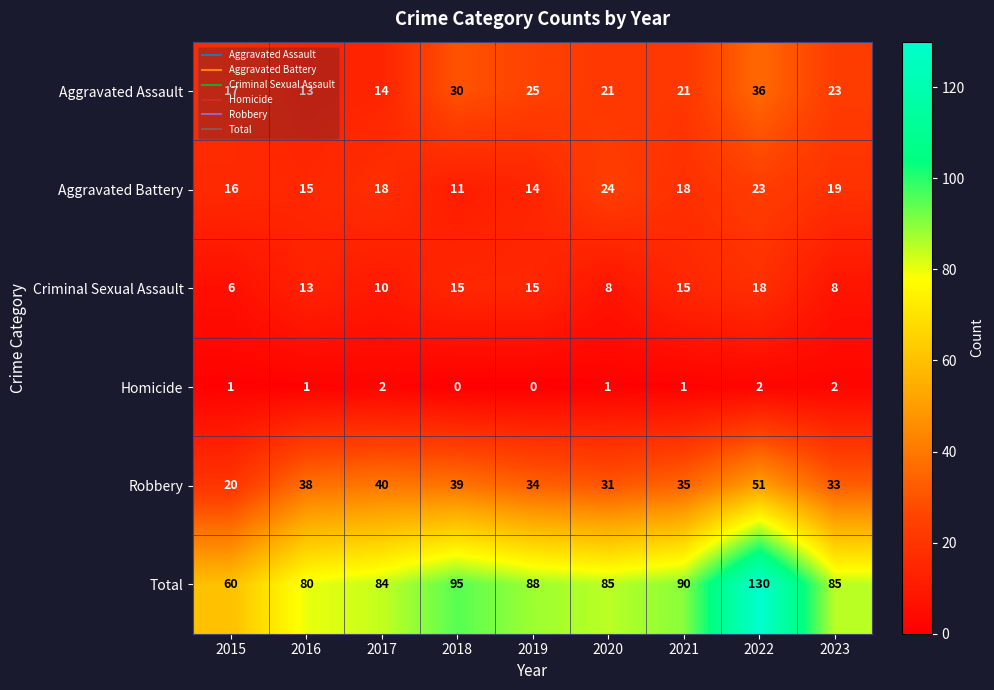

What is the difference between the maximum and minimum values in the Robbery series?

31